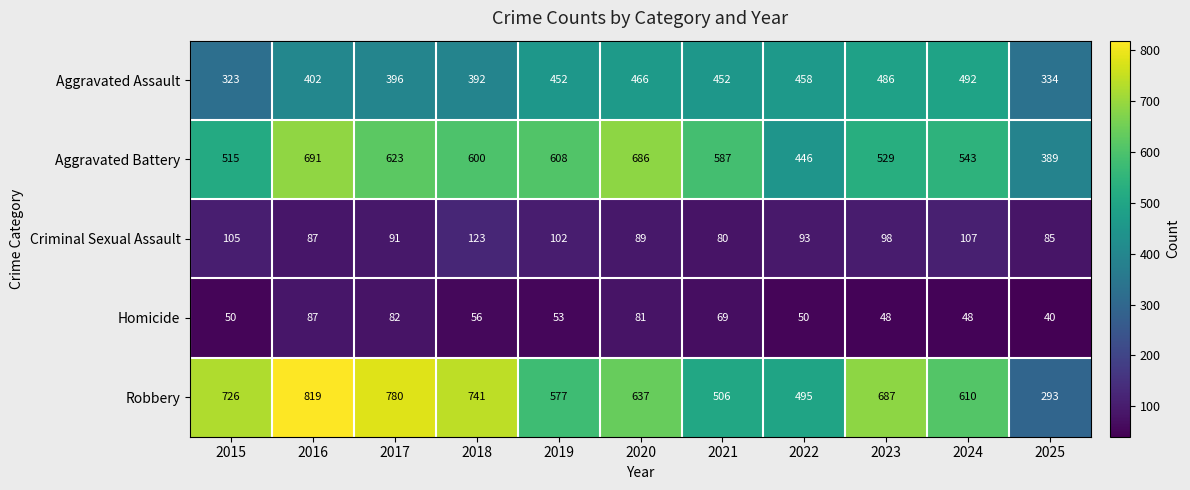

At which label is Aggravated Battery closest to 540?

2024